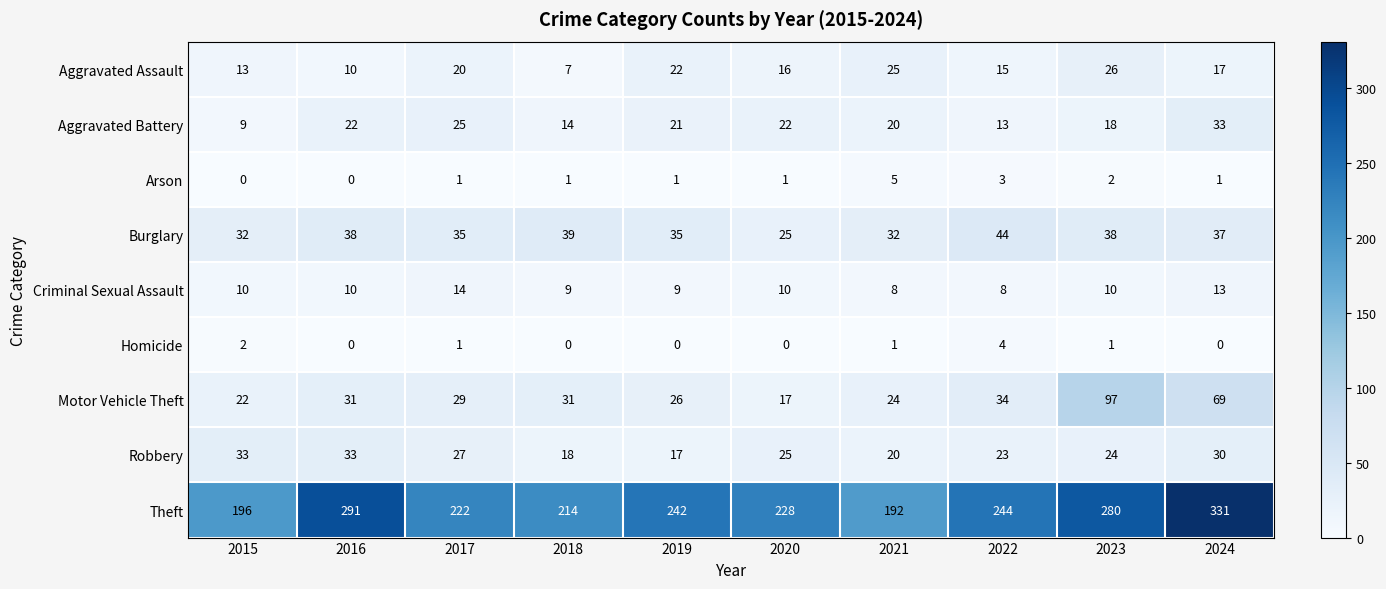

Between 2017 and 2023, which series saw the biggest shift?

Motor Vehicle Theft